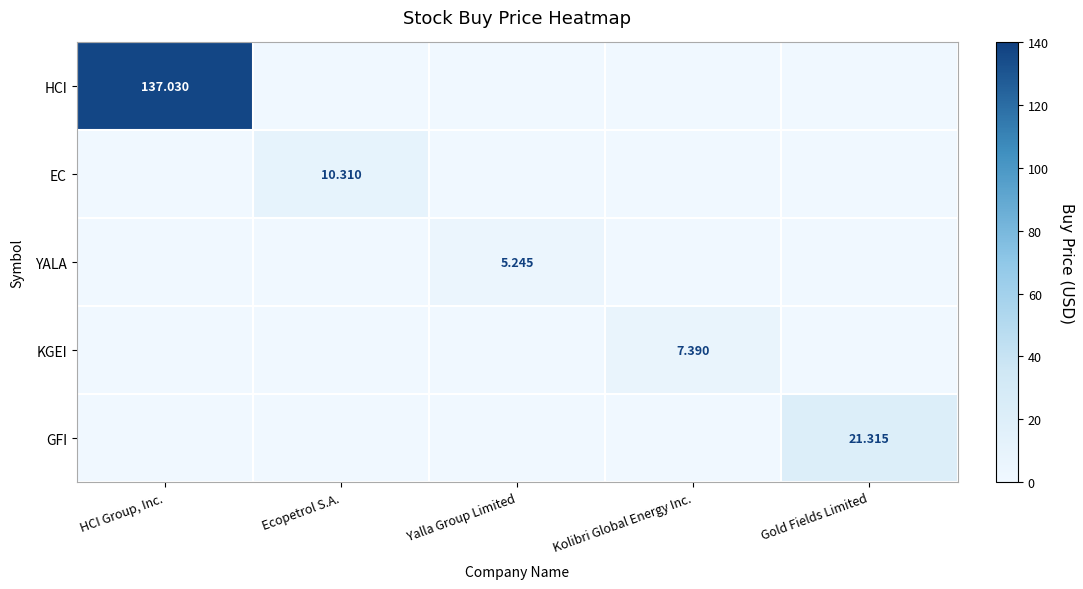

At which category is the sum across all series the highest?

HCI Group, Inc.